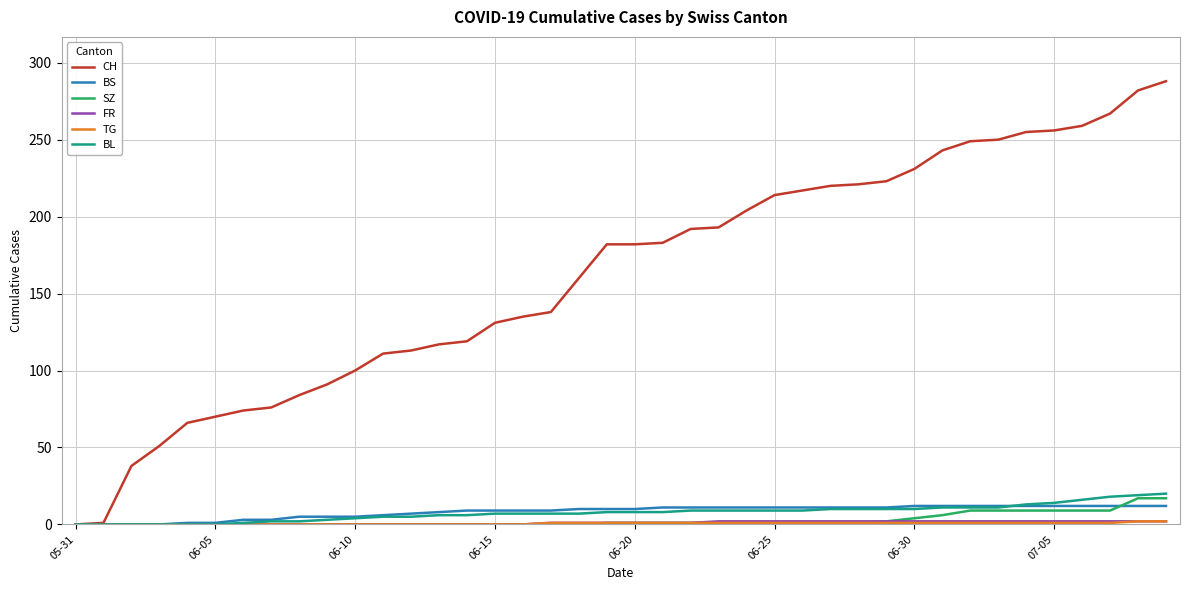

Which series has the largest total across all categories?

CH